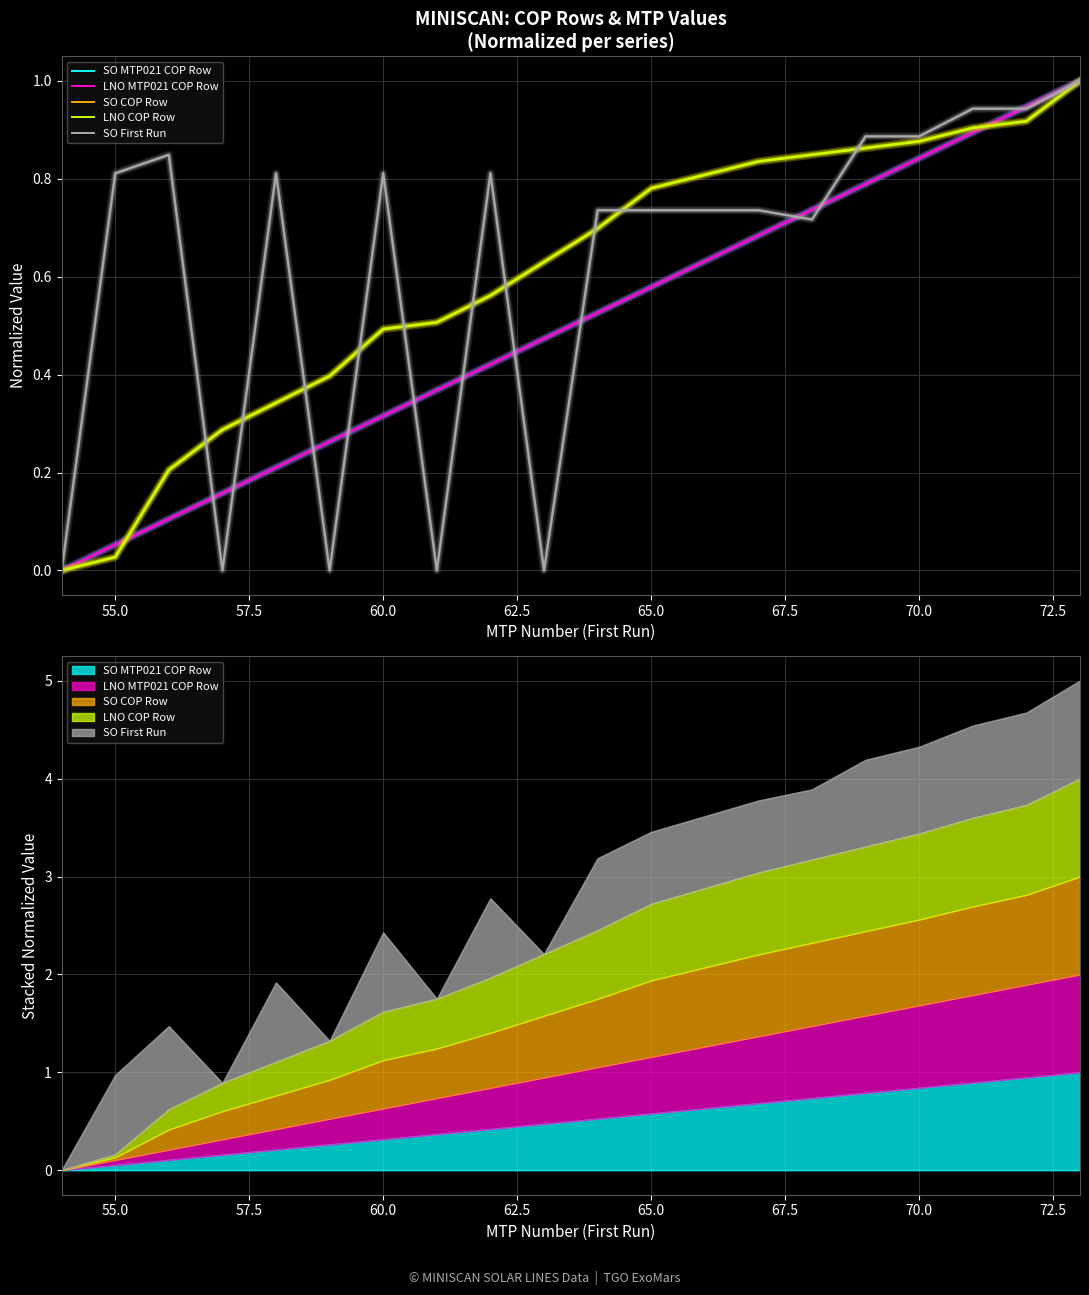

After their last crossing, which series has the higher values: SO First Run or SO COP Row?

SO First Run